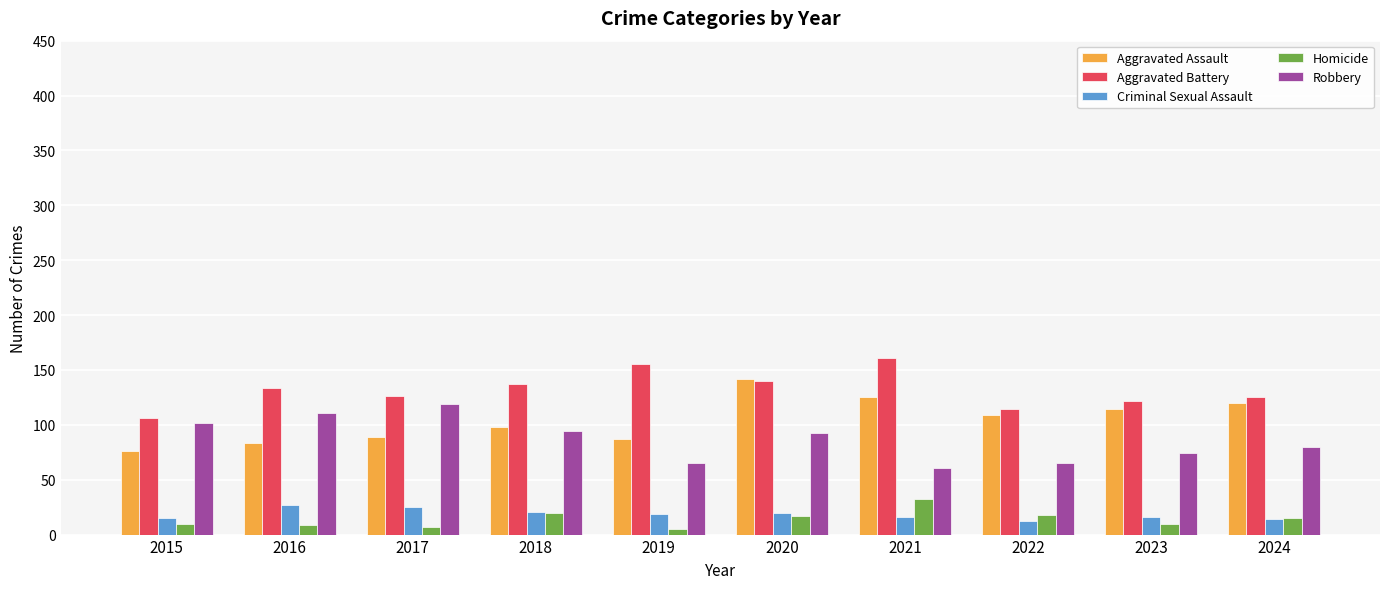

Which category has the highest value across all series?

2021